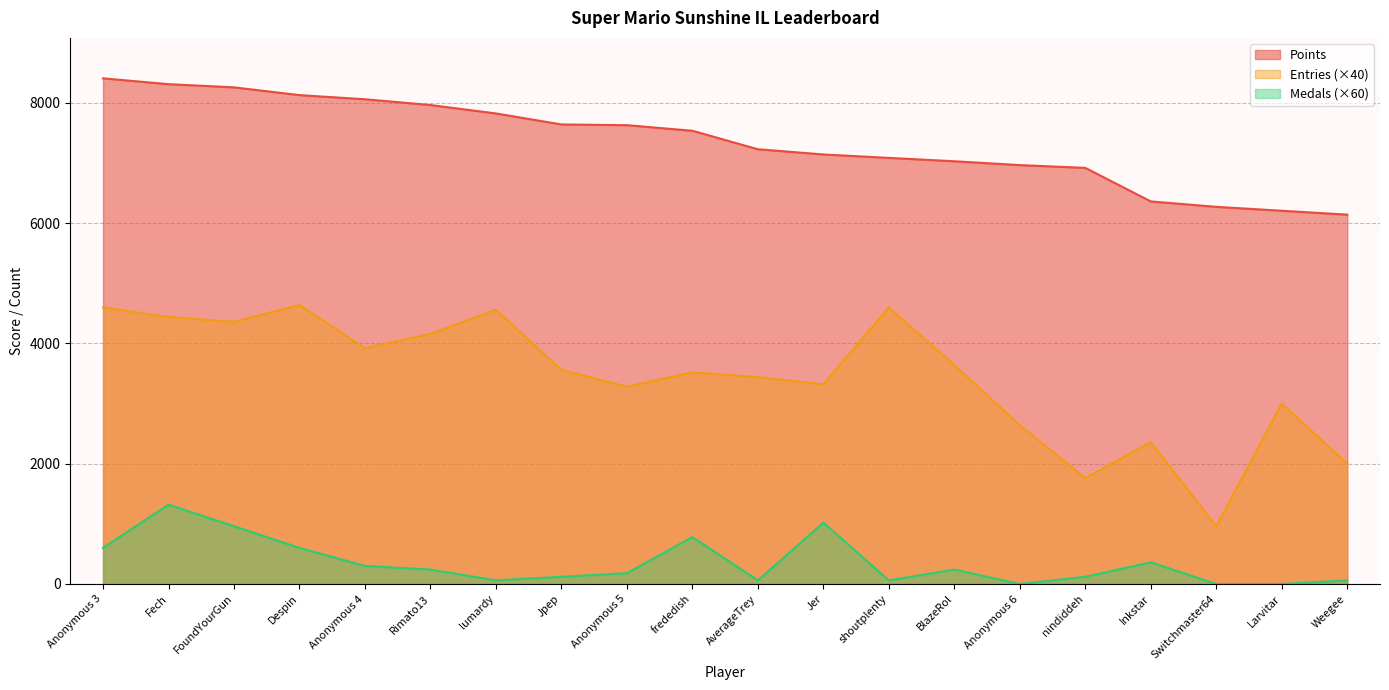

Rank the categories by Medals value from highest to lowest.

Fech, Jer, FoundYourGun, frededish, Anonymous 3, Despin, Inkstar, Anonymous 4, Rimato13, BlazeRol, Anonymous 5, Jpep, nindiddeh, lumardy, AverageTrey, shoutplenty, Weegee, Anonymous 6, Switchmaster64, Larvitar